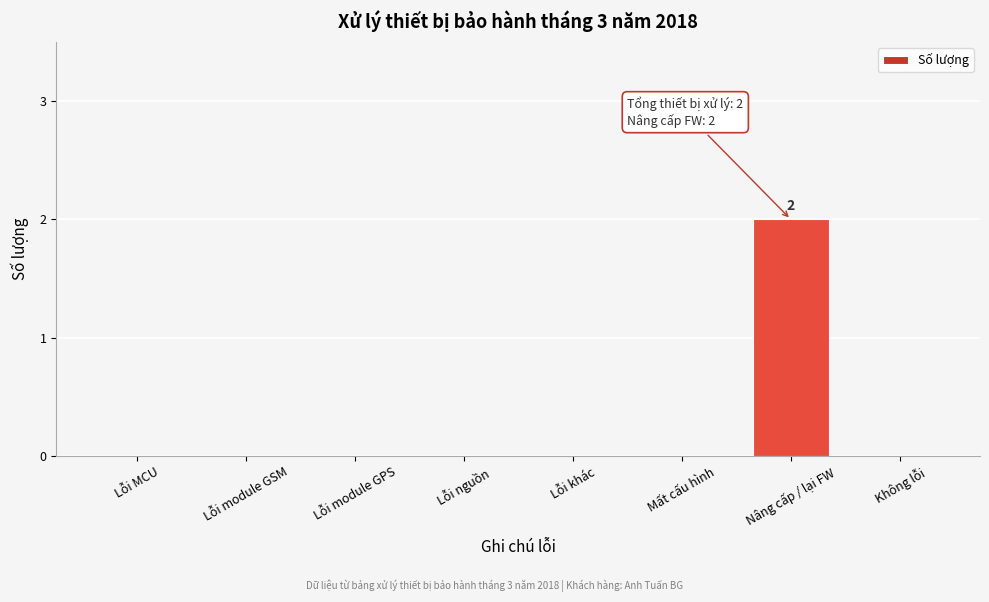

Reading left to right, what are all the values shown in this chart?

Lỗi MCU=0	Lỗi module GSM=0	Lỗi module GPS=0	Lỗi nguồn=0	Lỗi khác=0	Mất cấu hình=0	Nâng cấp / lại FW=2	Không lỗi=0